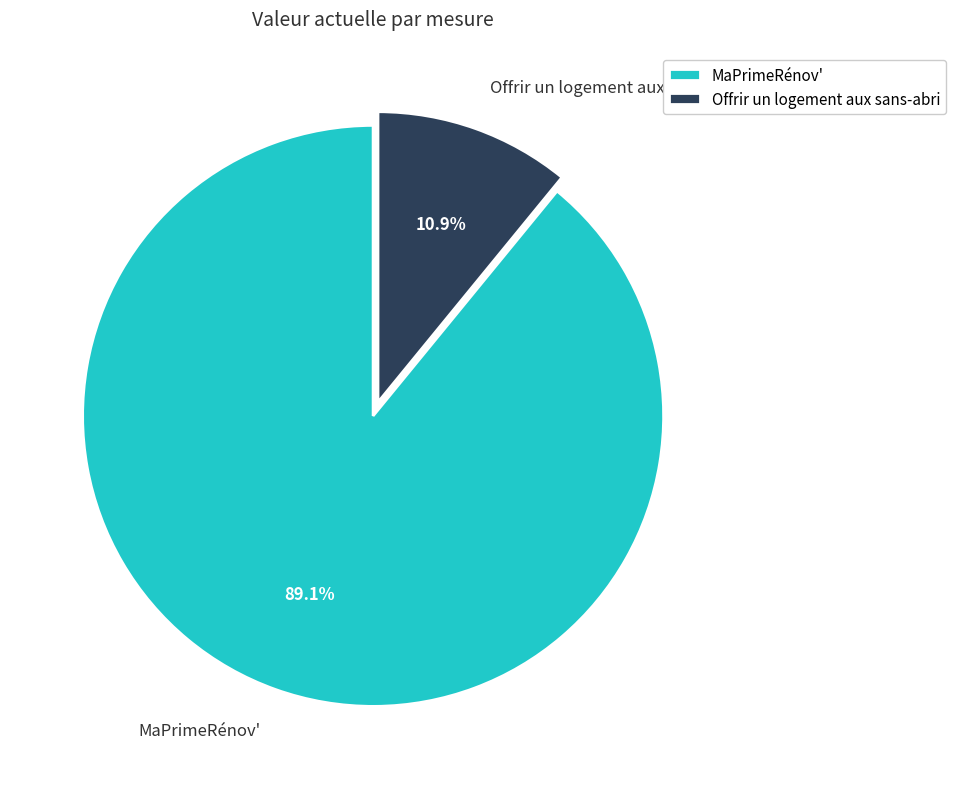

To the nearest percent, what portion does Offrir un logement aux sans-abri represent?

11%